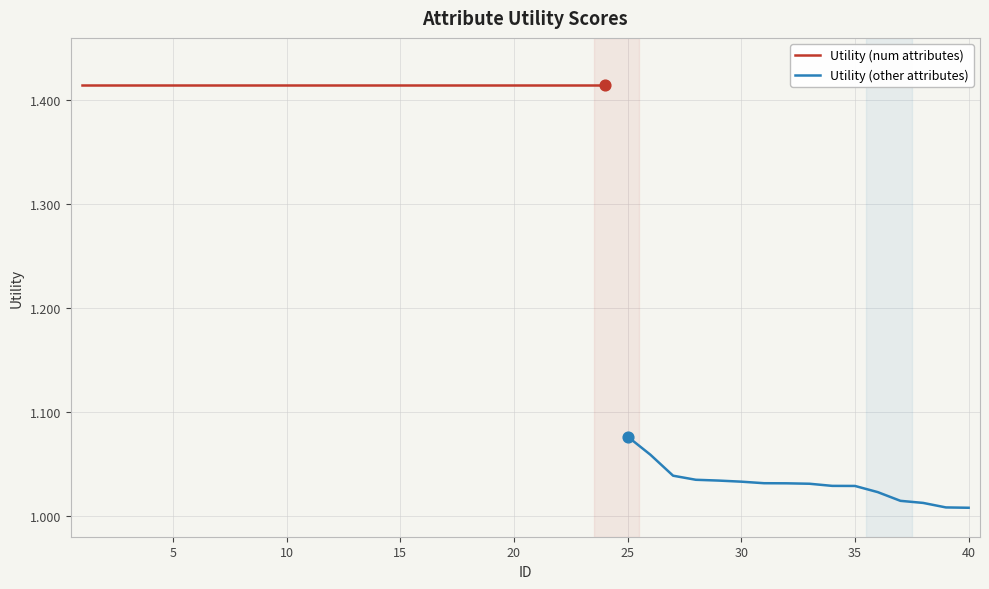

What is the change in value from 10 to 34?

-0.4